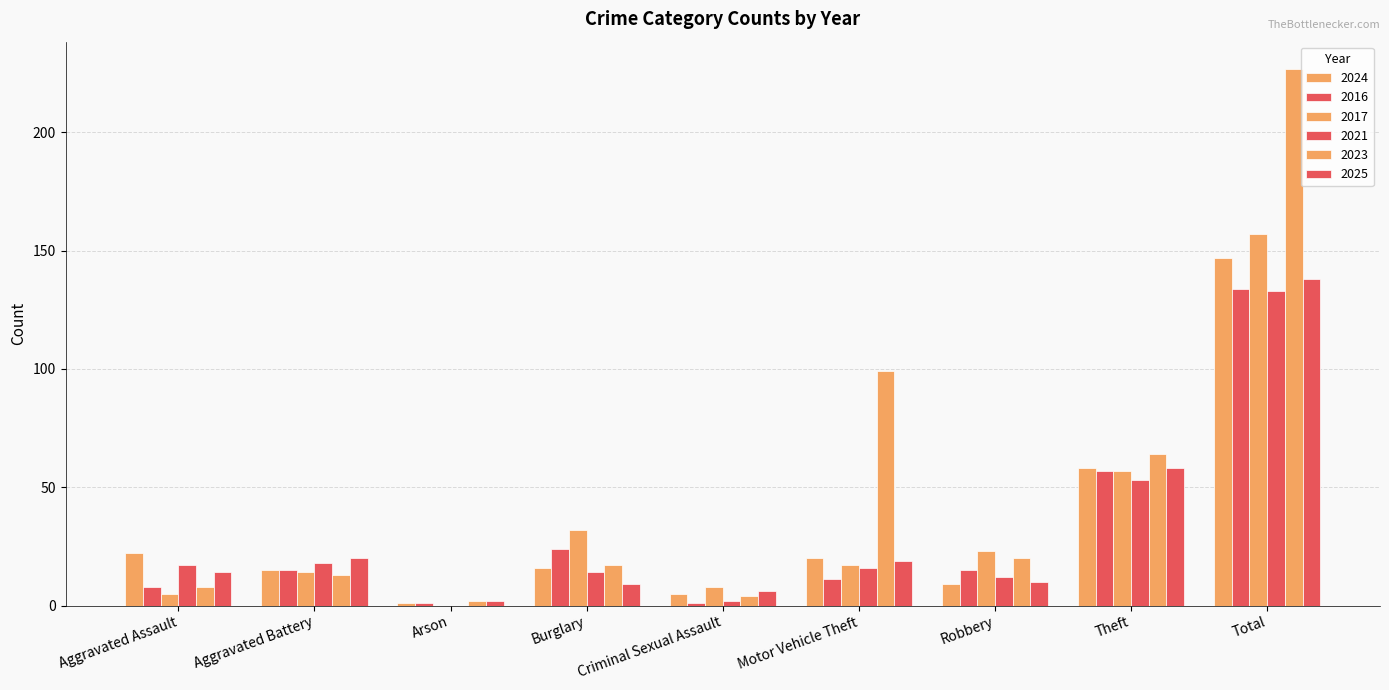

How many distinct data groups are displayed?

6